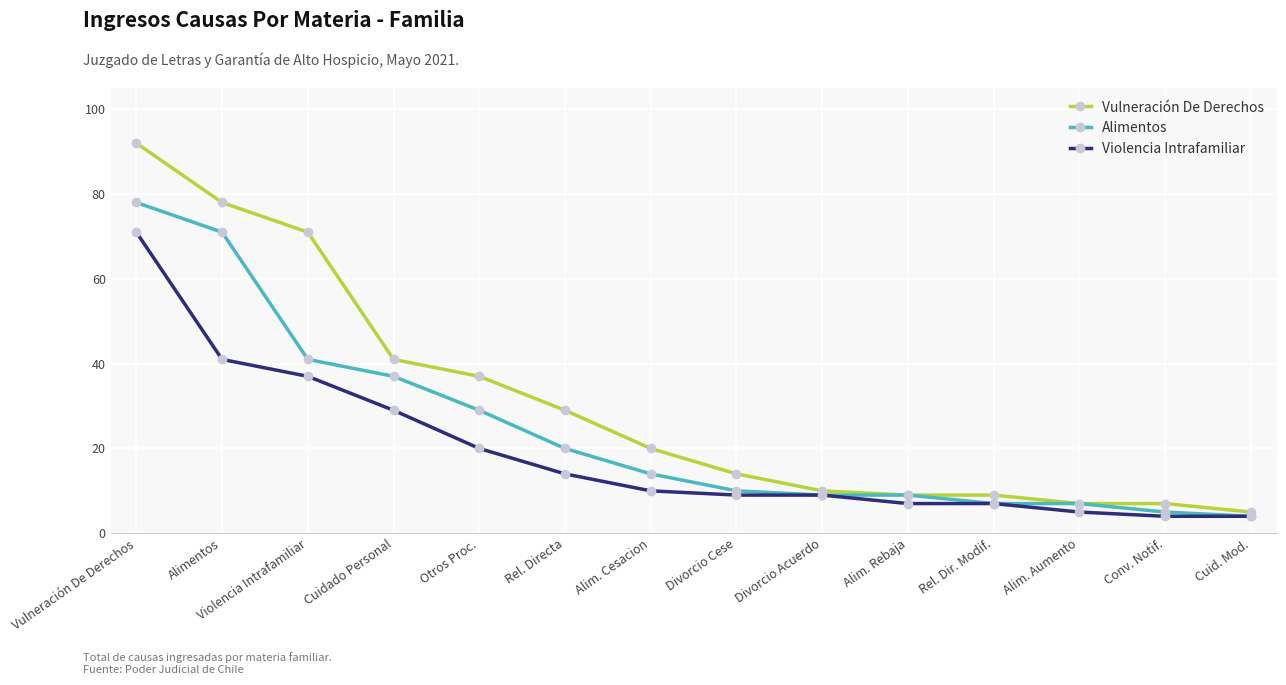

Rank the series at Vulneración De Derechos from highest to lowest value.

Vulneración De Derechos, Alimentos, Violencia Intrafamiliar